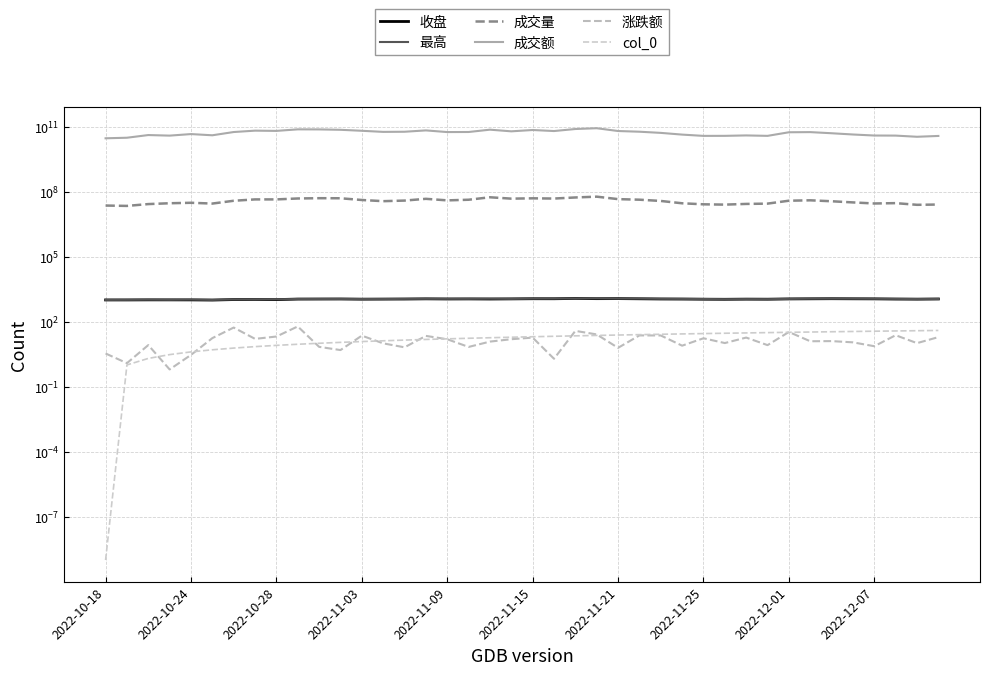

What position from the right is 35?

5